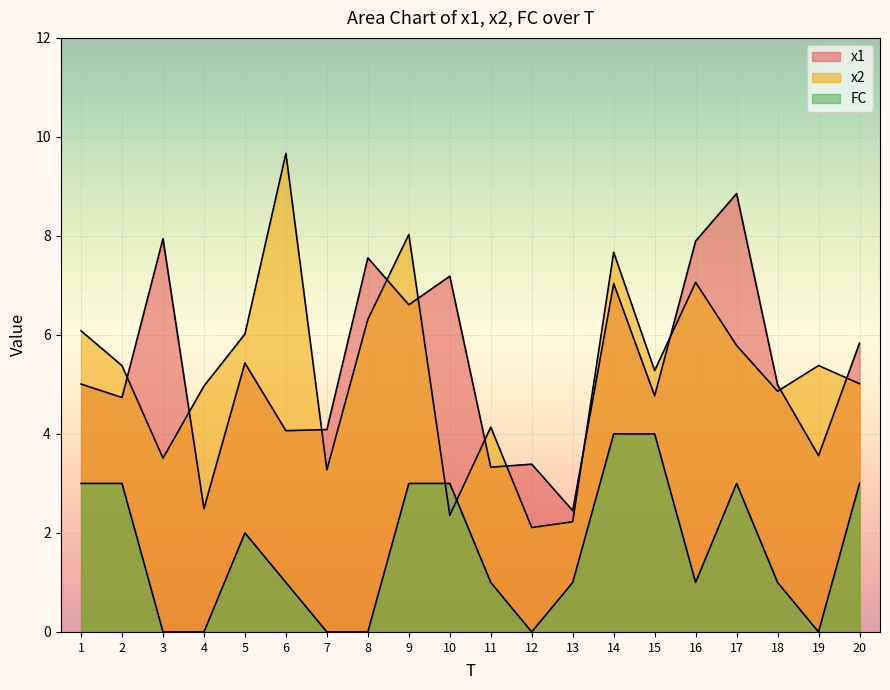

How many data points in x2 are above 5?

12